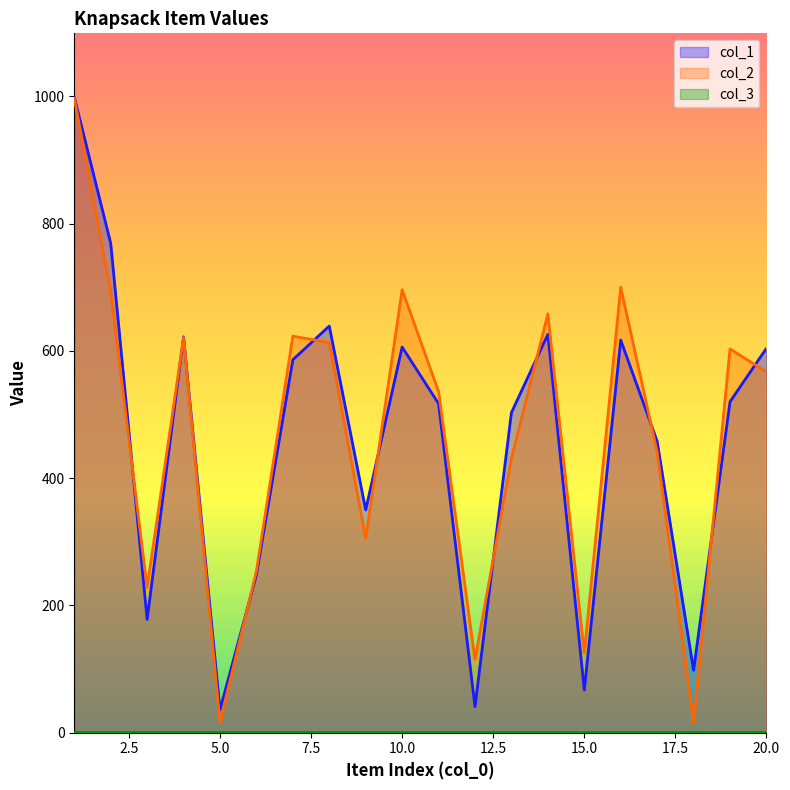

What is the sum of the col_2 values at 12 and 5?

131